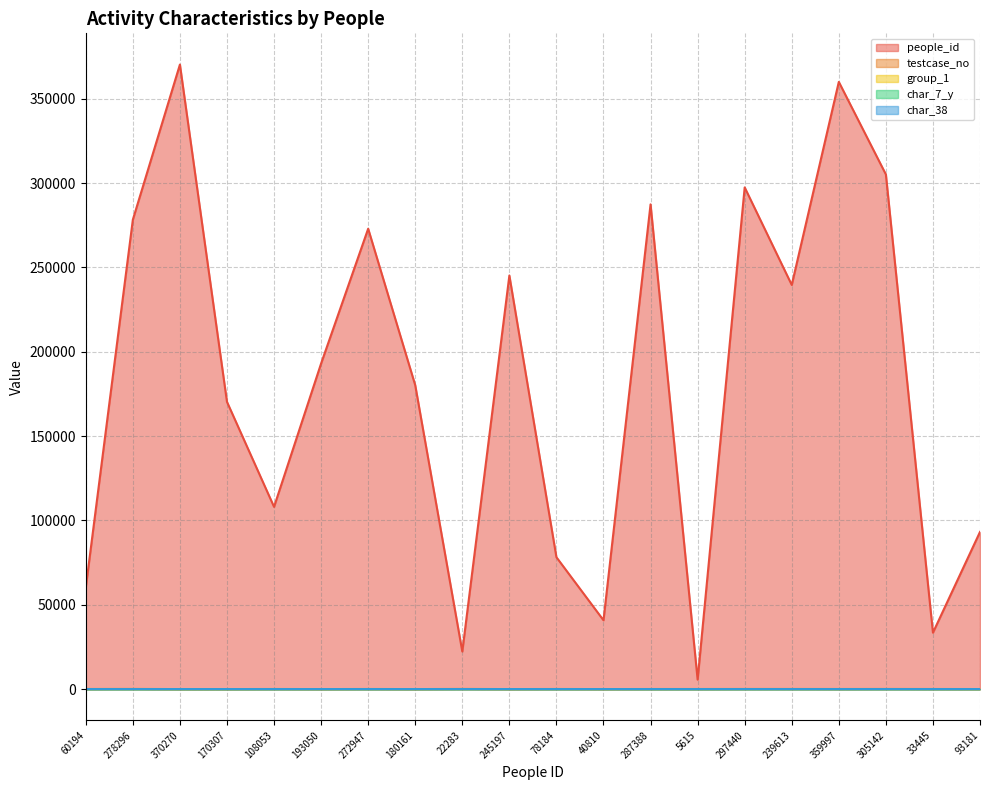

What is the label of the 9th point from the left?

22283